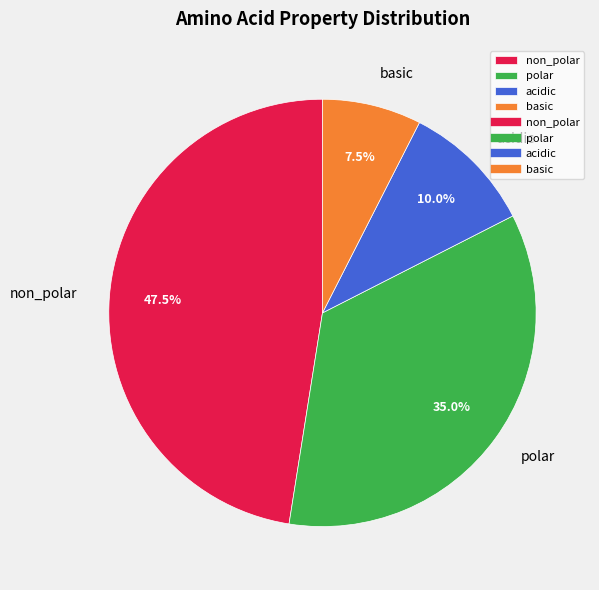

Count the number of slices in the pie.

4